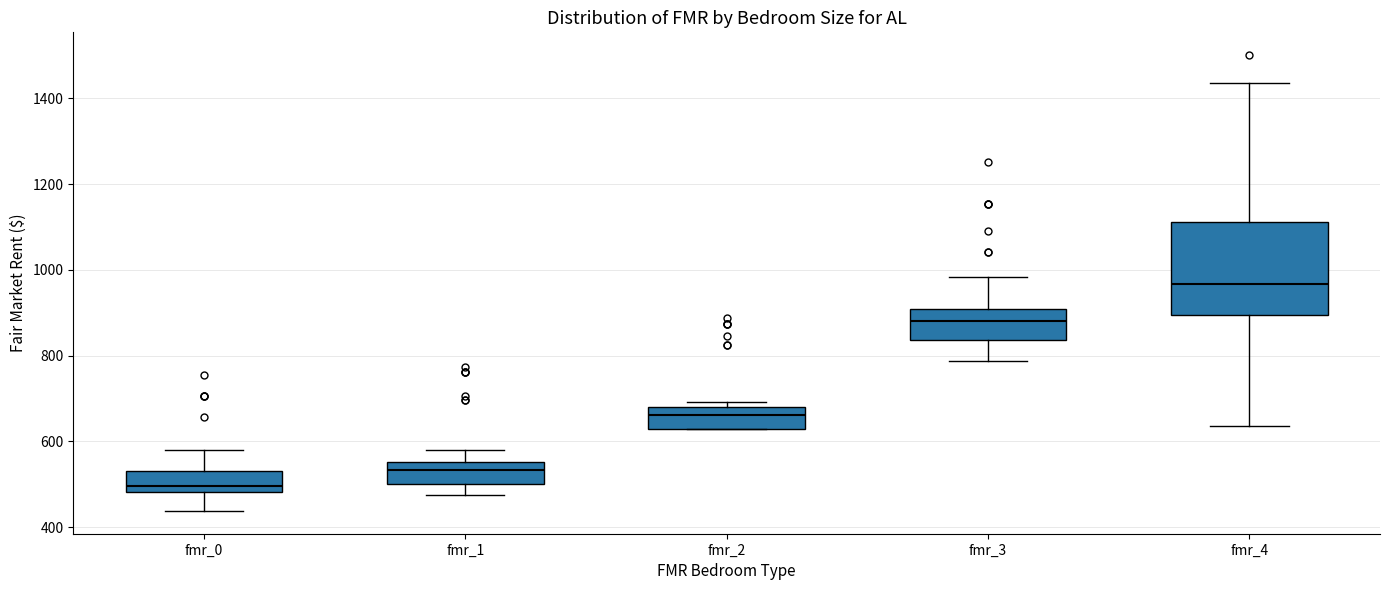

Reading left to right, read every box against the y-axis: the position of its median line, the range the box covers, and the ends of its whiskers. The values are not printed on the chart, so give them approximately, as read against the axis.

fmr_0: median 500, box 480 to 540, whiskers 440 to 580
fmr_1: median 540, box 500 to 560, whiskers 480 to 580
fmr_2: median 660, box 620 to 680, whiskers 620 to 700
fmr_3: median 880, box 840 to 900, whiskers 780 to 980
fmr_4: median 960, box 900 to 1120, whiskers 640 to 1440